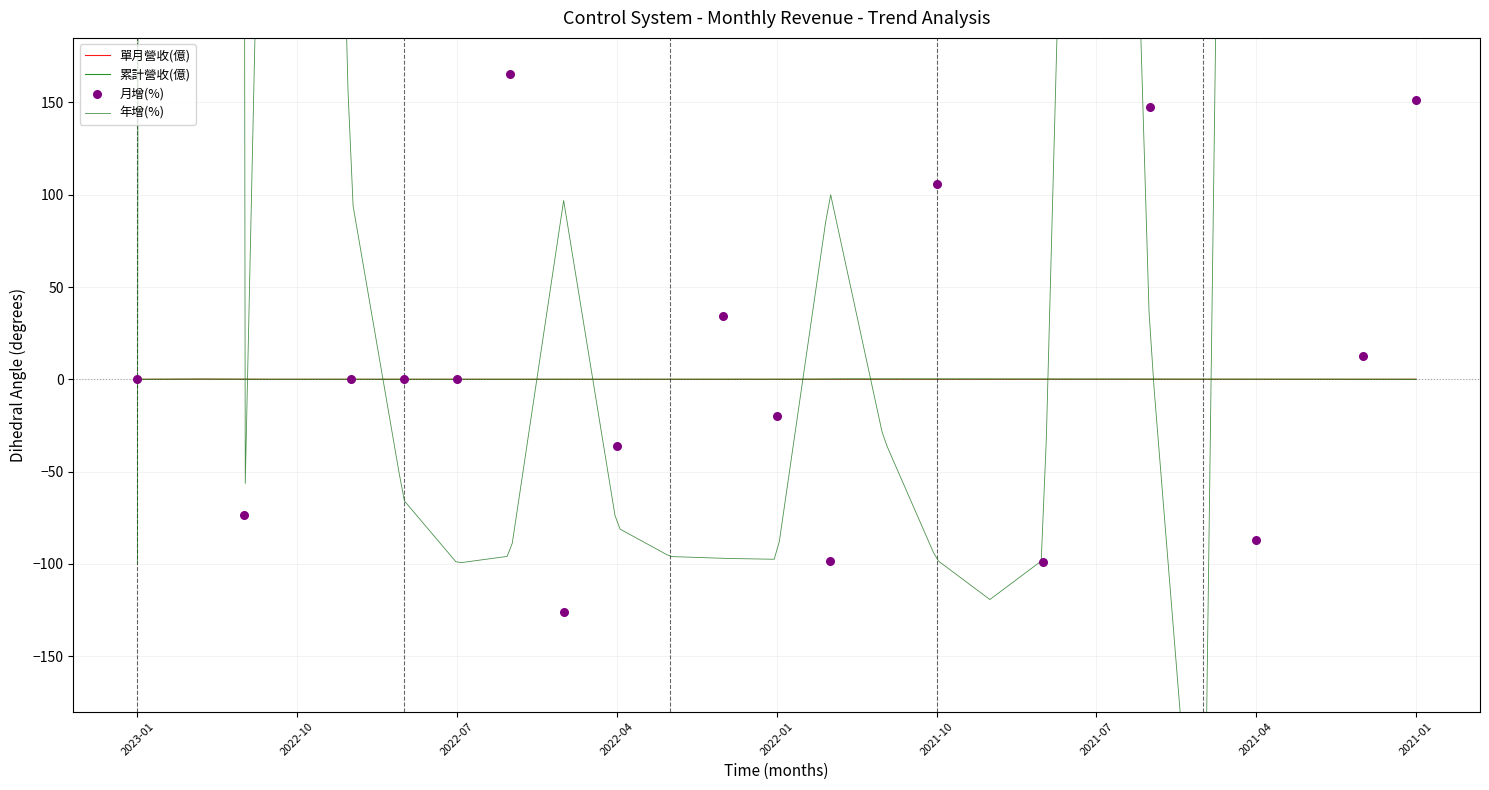

Which series contains the highest Y value?

年增(%)